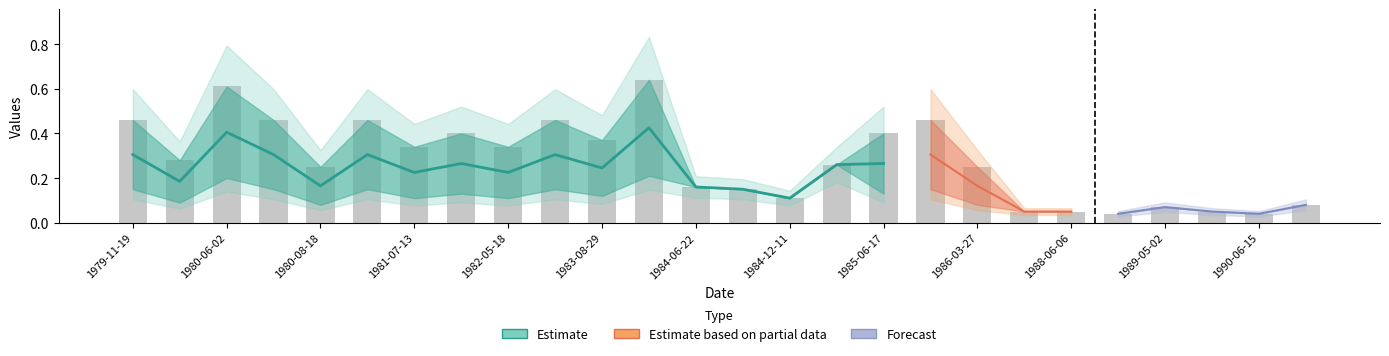

How many groups of bars are there?

26